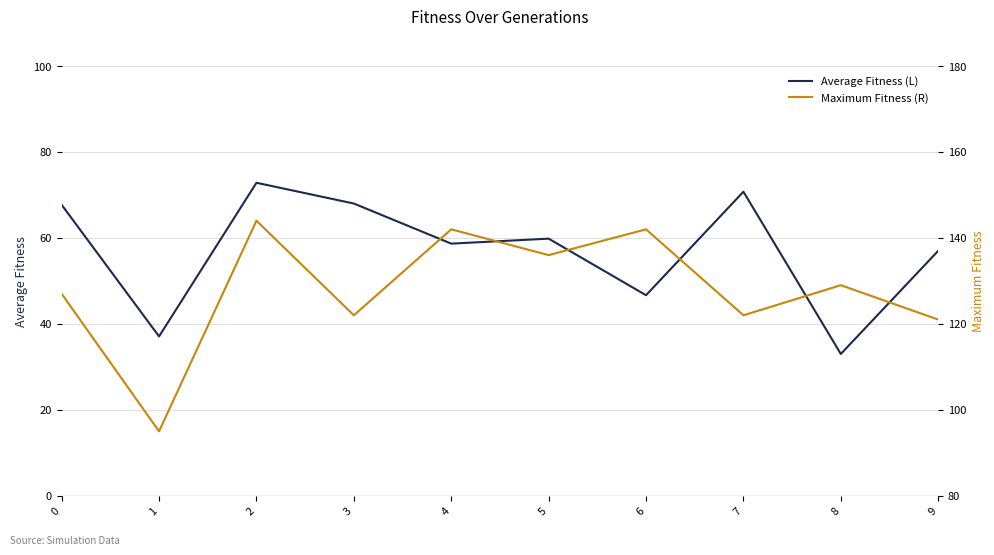

Reading right to left, transcribe all the data shown in this chart.

Average Fitness (L): 57.0	33.0	70.8	46.7	59.8	58.7	68.0	72.8	37.1	67.7
Maximum Fitness (R): 121.0	129.0	122.0	142.0	136.0	142.0	122.0	144.0	95.0	127.0